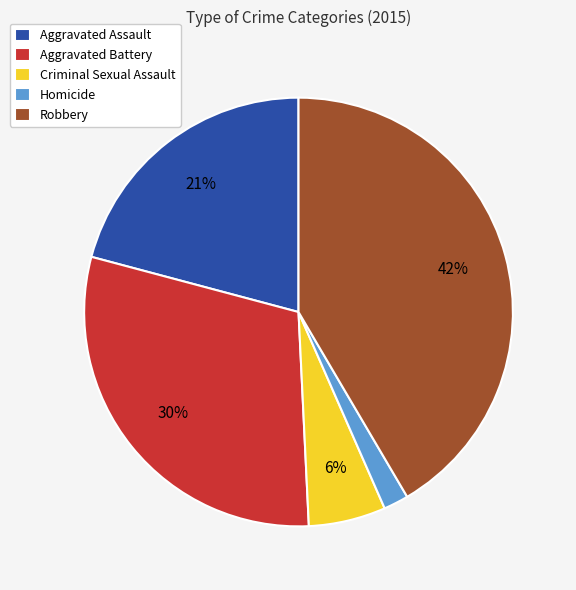

To the nearest percent, what is the difference between the largest and smallest slice percentages?

40%